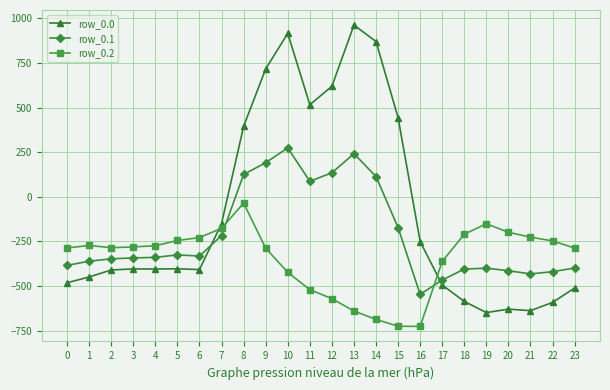

What is the difference between the row_0.1 values at 16 and 15?

374.2